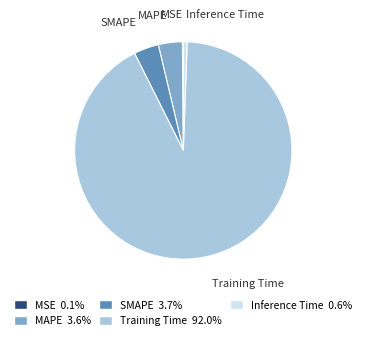

Is there a majority slice in this chart?

Yes